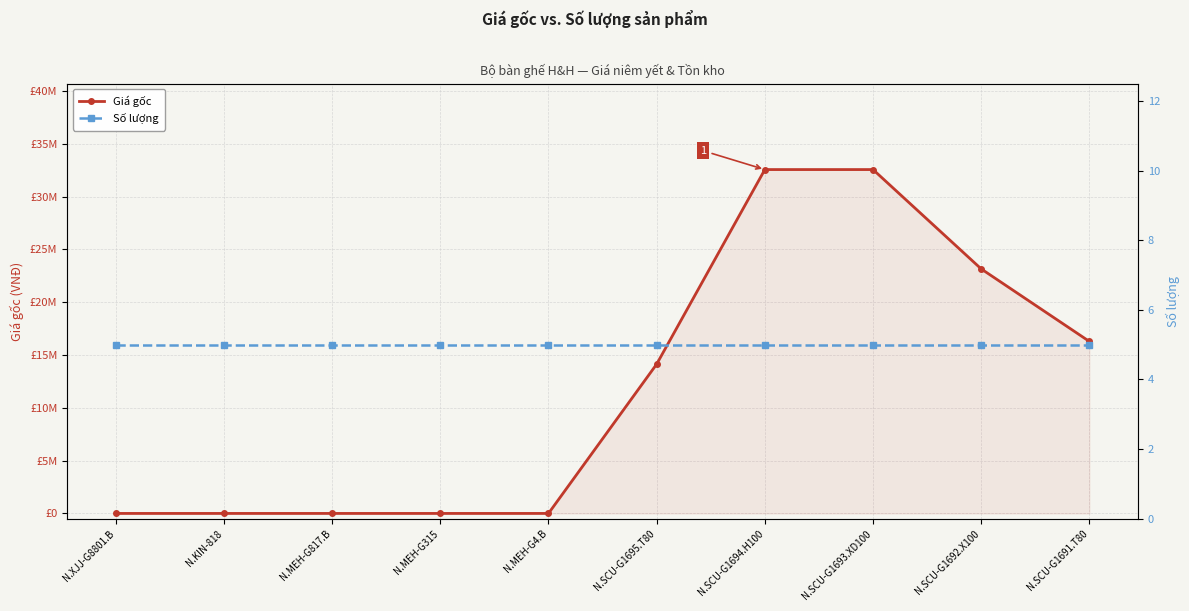

Between N.SCU-G1694.H100 and N.XJJ-G8801.B, which is larger?

N.SCU-G1694.H100